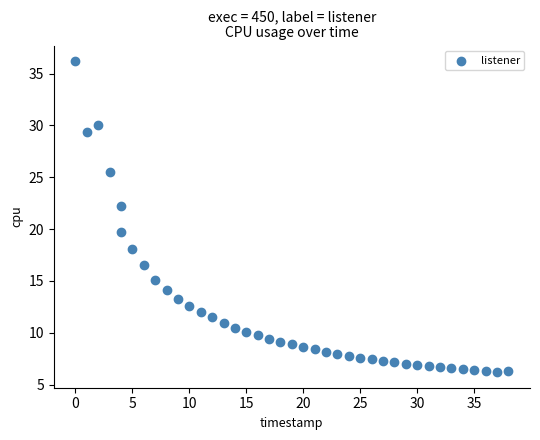

What is the range of X values (max minus min)?

38.0